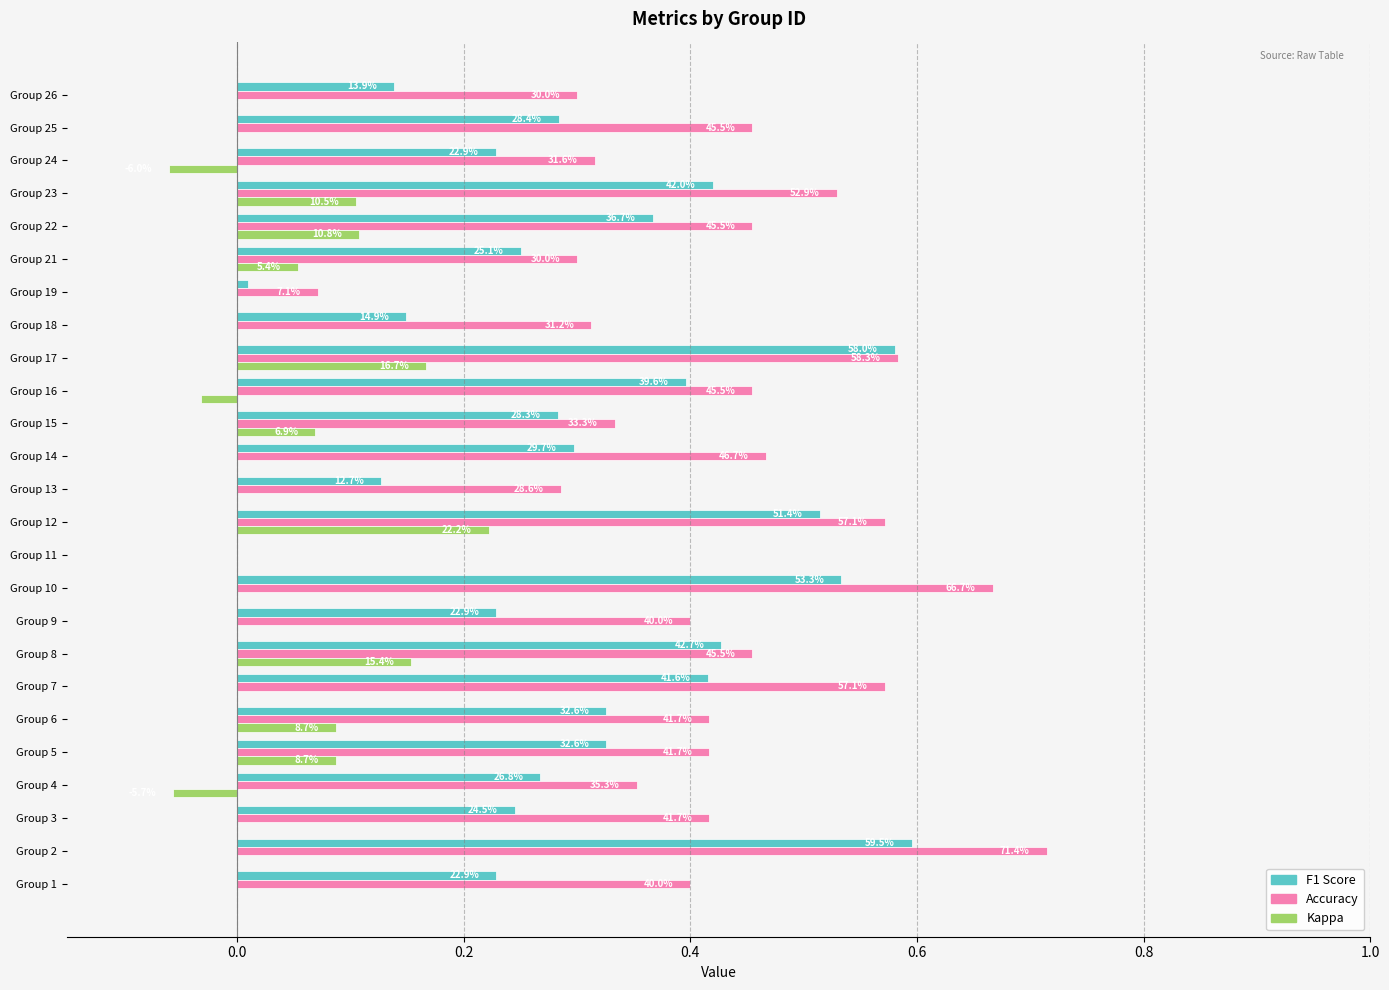

How many groups of bars are there?

25